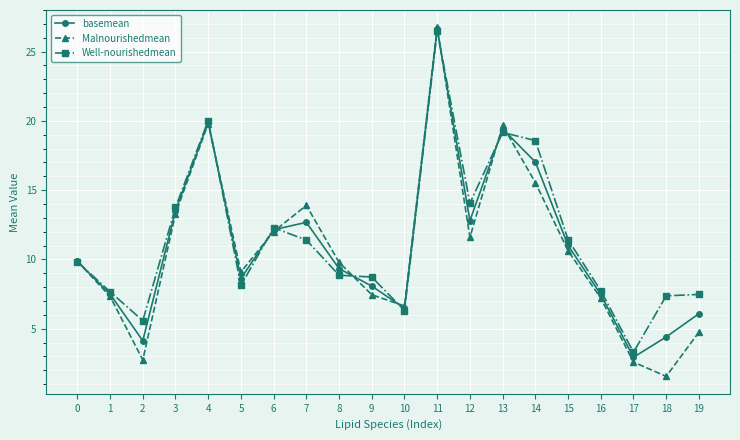

In Malnourishedmean, how many points are lower than both neighbors (excluding endpoints)?

5